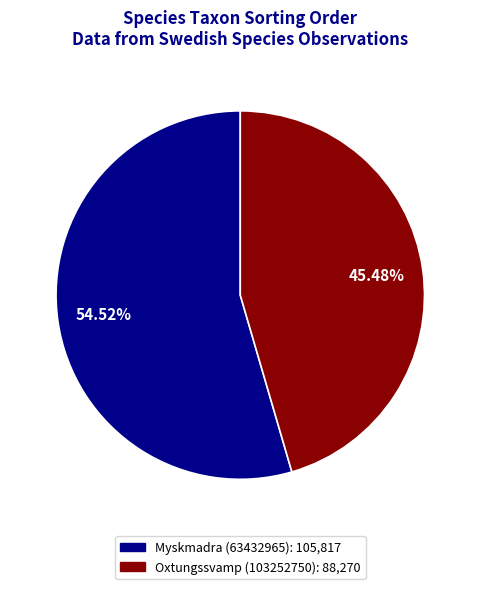

How many segments does this pie chart have?

2